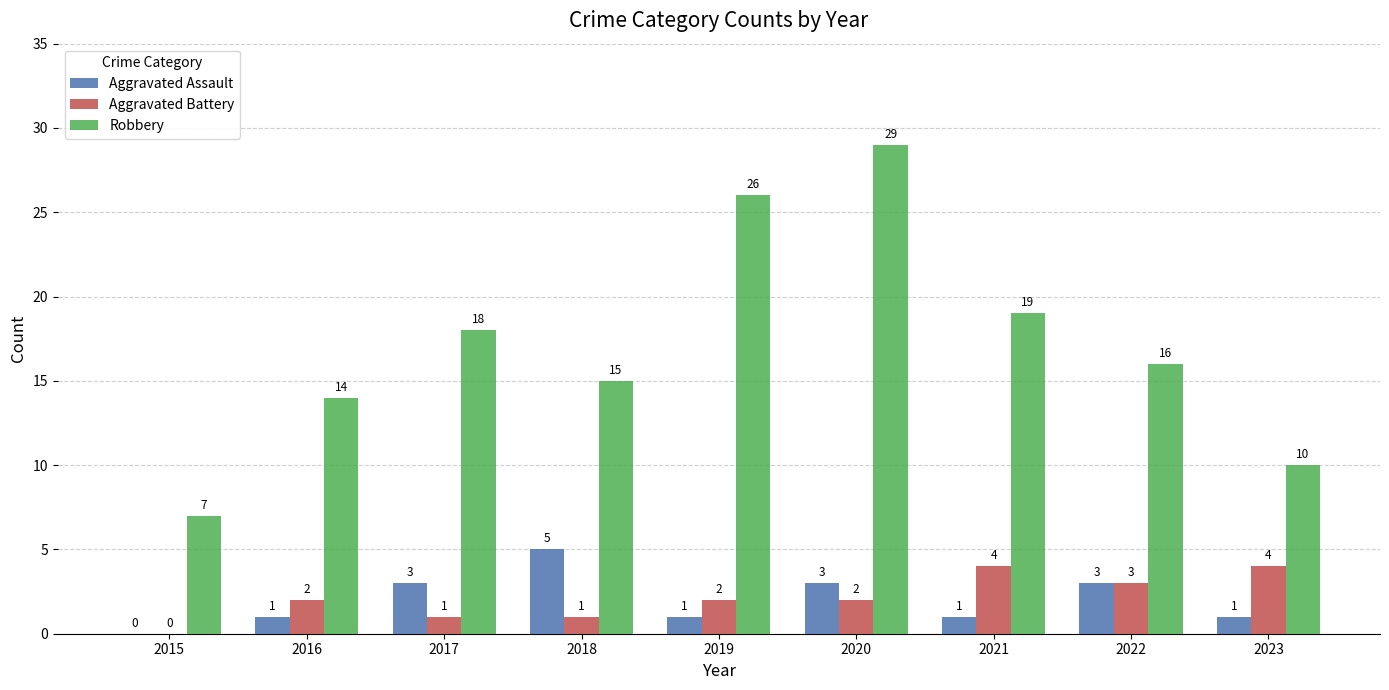

What is the sum of the Aggravated Battery values at 2023 and 2019?

6